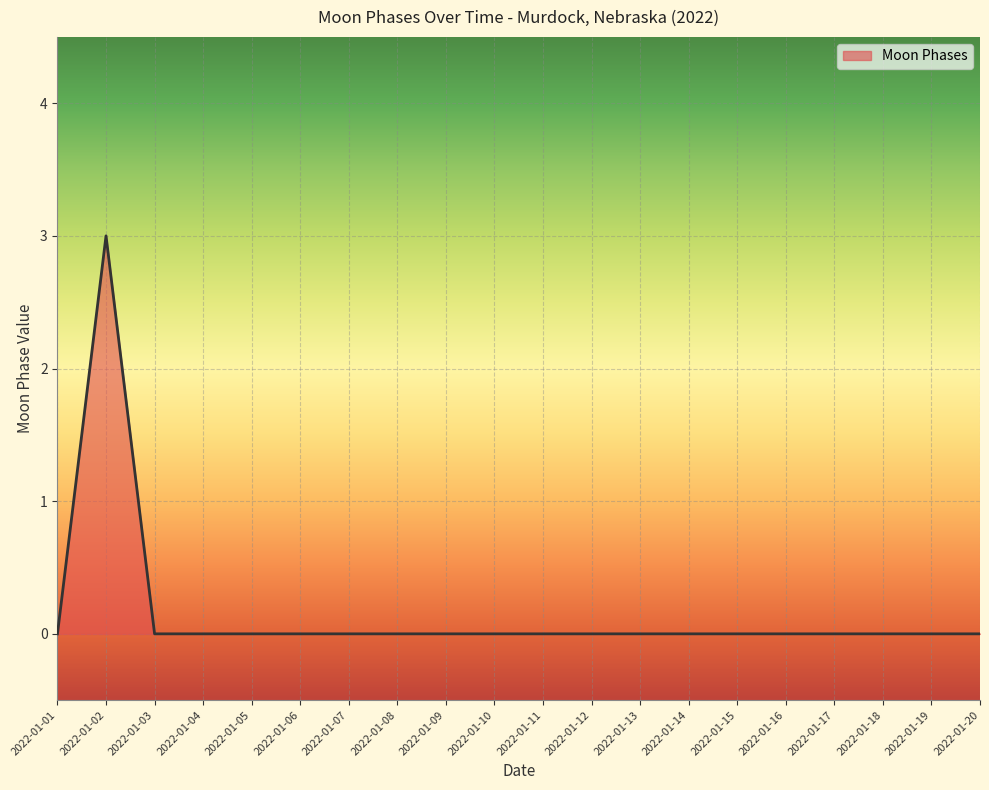

What is the change in value from 2022-01-02 to 2022-01-17?

-3